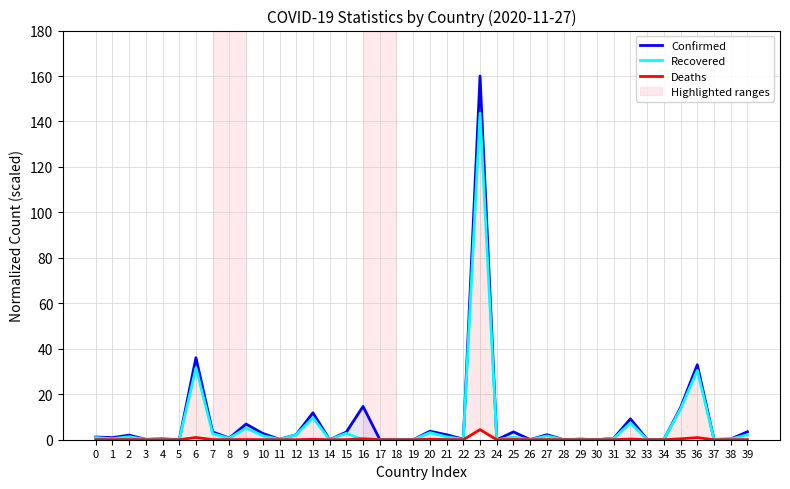

Is the value of Confirmed at 35 greater than the value of Recovered at 15?

Yes